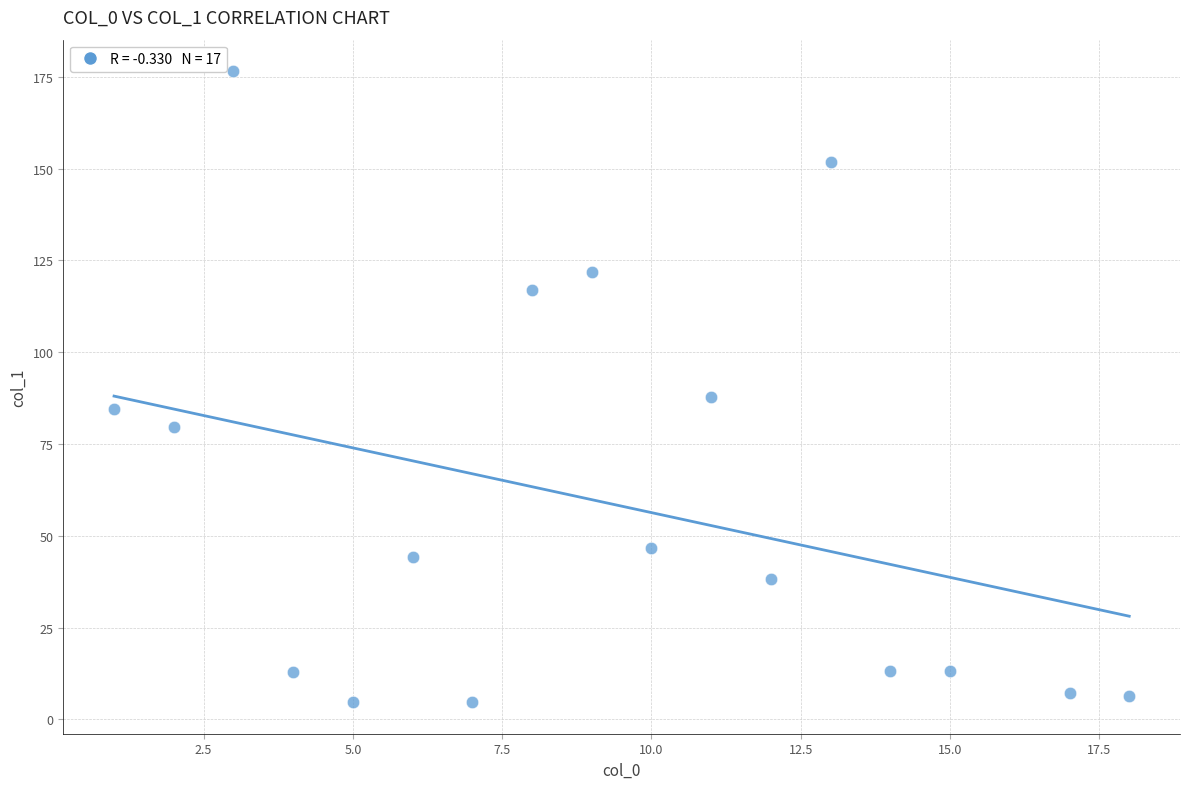

What Y value in the scatter plot is closest to 90?

87.8